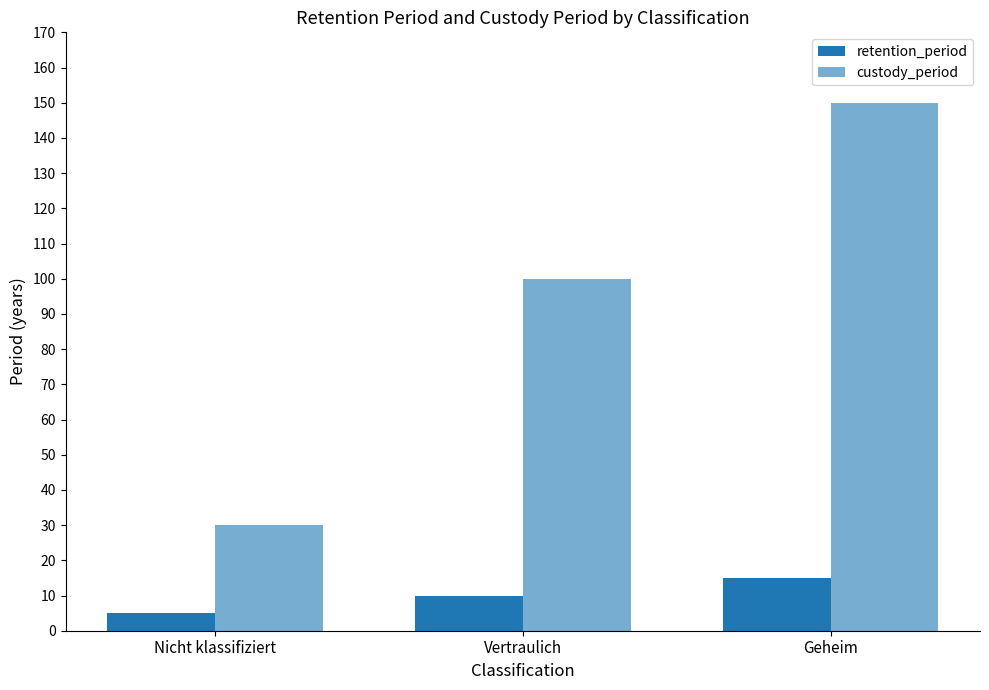

Reading left to right, transcribe all the data shown in this chart.

retention_period: Nicht klassifiziert=5	Vertraulich=10	Geheim=15
custody_period: Nicht klassifiziert=30	Vertraulich=100	Geheim=150